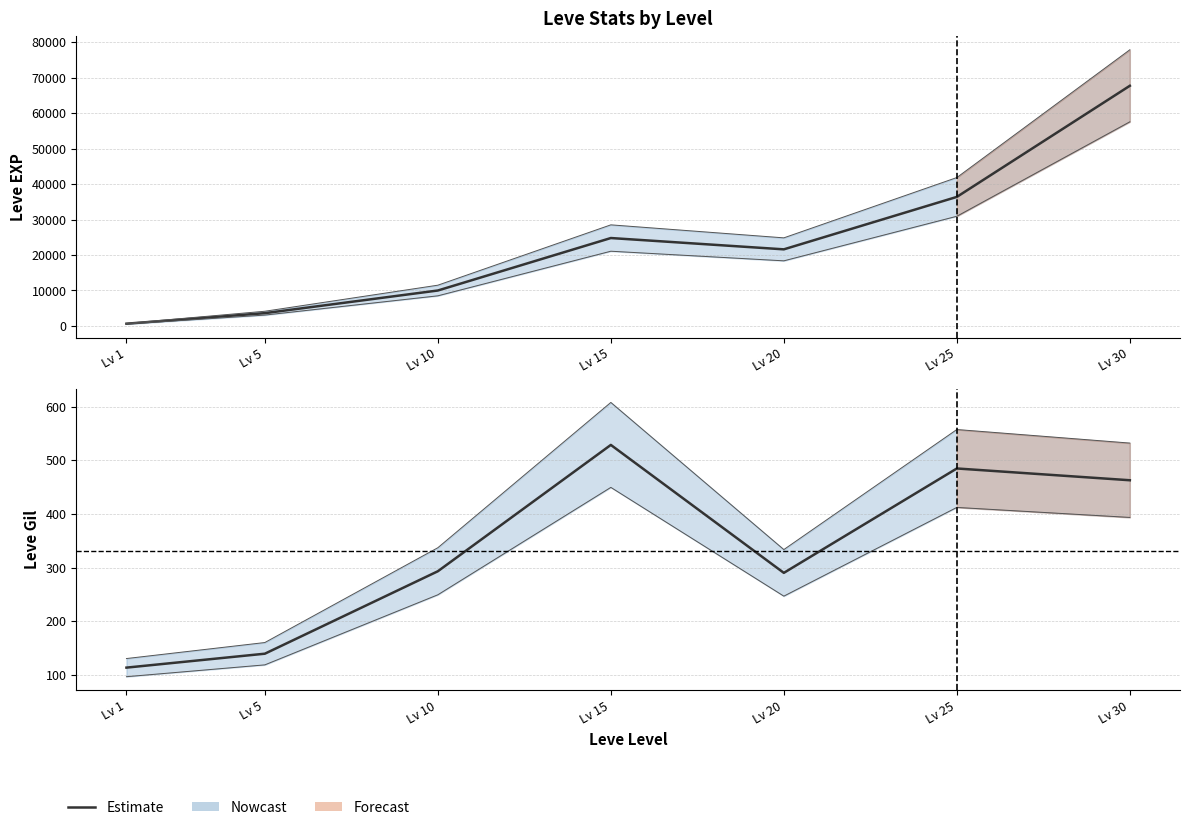

Which series has the widest spread of values?

Leve EXP